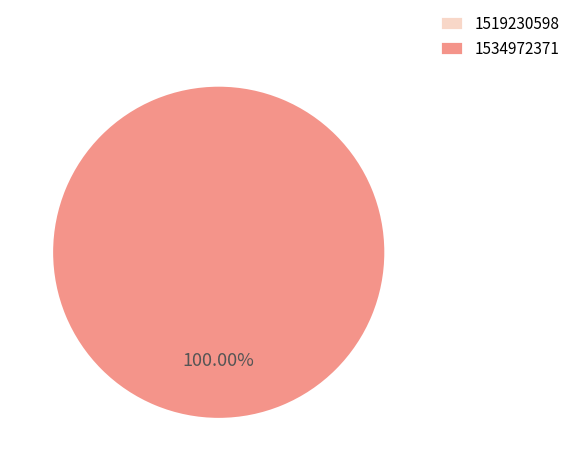

What is the total percentage of 1534972371 and 1519230598?

100.0%